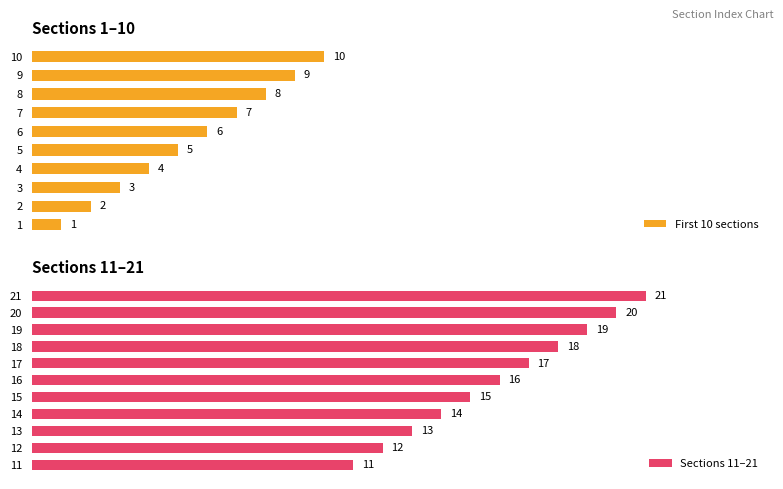

Reading left to right, transcribe all the data shown in this chart.

1=1	2=2	3=3	4=4	5=5	6=6	7=7	8=8	9=9	10=10	11=11	12=12	13=13	14=14	15=15	16=16	17=17	18=18	19=19	20=20	21=21